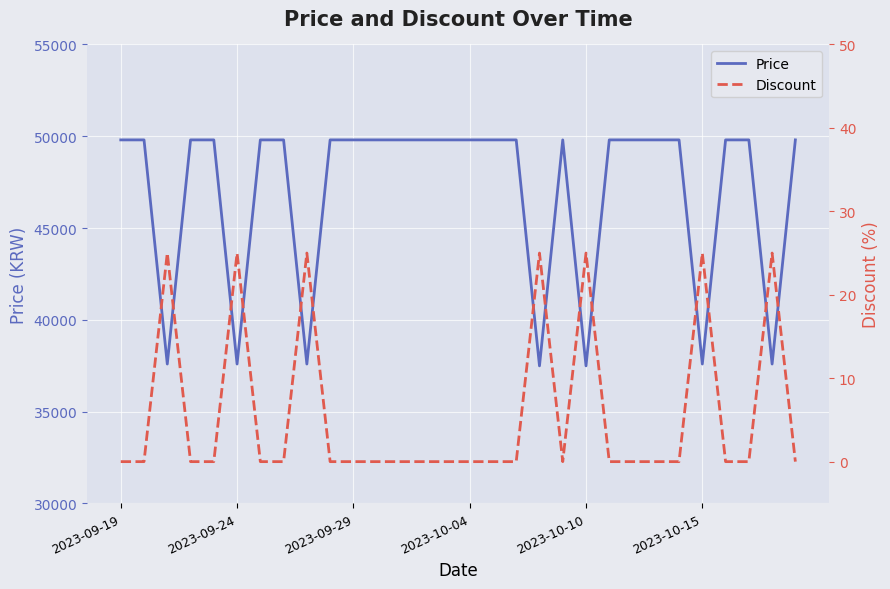

Reading left to right, list all the values displayed in this chart.

Price: 49800	49800	37590	49800	49800	37590	49800	49800	37590	49800	49800	49800	49800	49800	49800	49800	49800	49800	37490	49800	37490	49800	49800	49800	49800	37590	49800	49800	37590	49800
Discount: 0	0	25	0	0	25	0	0	25	0	0	0	0	0	0	0	0	0	25	0	25	0	0	0	0	25	0	0	25	0